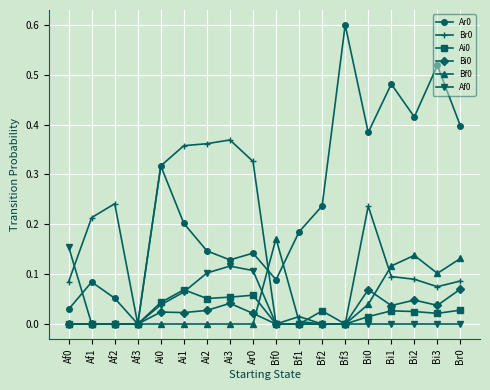

What is the maximum value shown in the chart?

0.6